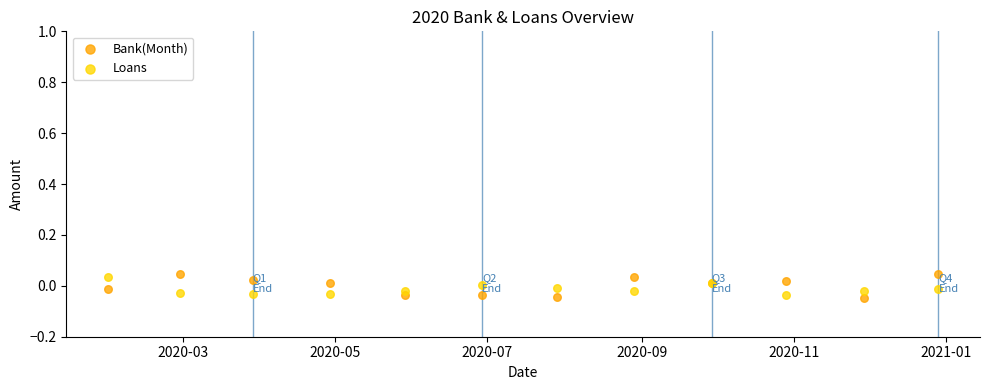

What are all the series names shown in the legend?

Bank(Month), Loans